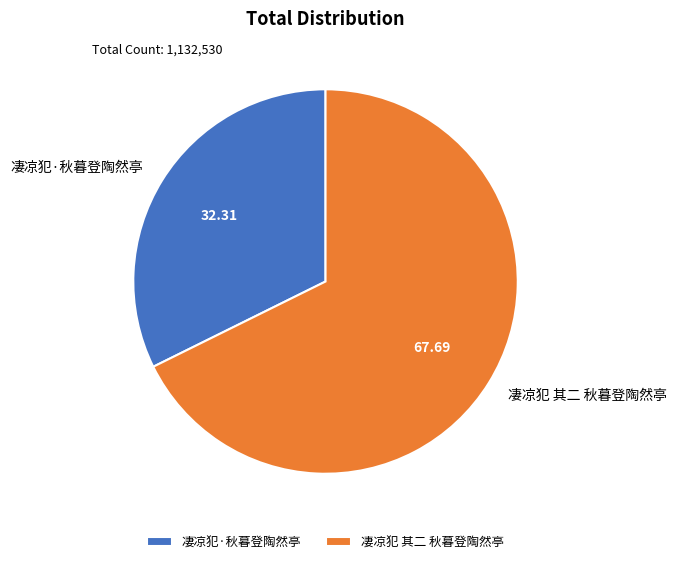

Which has a higher value, 凄凉犯·秋暮登陶然亭 or 凄凉犯 其二 秋暮登陶然亭?

凄凉犯 其二 秋暮登陶然亭